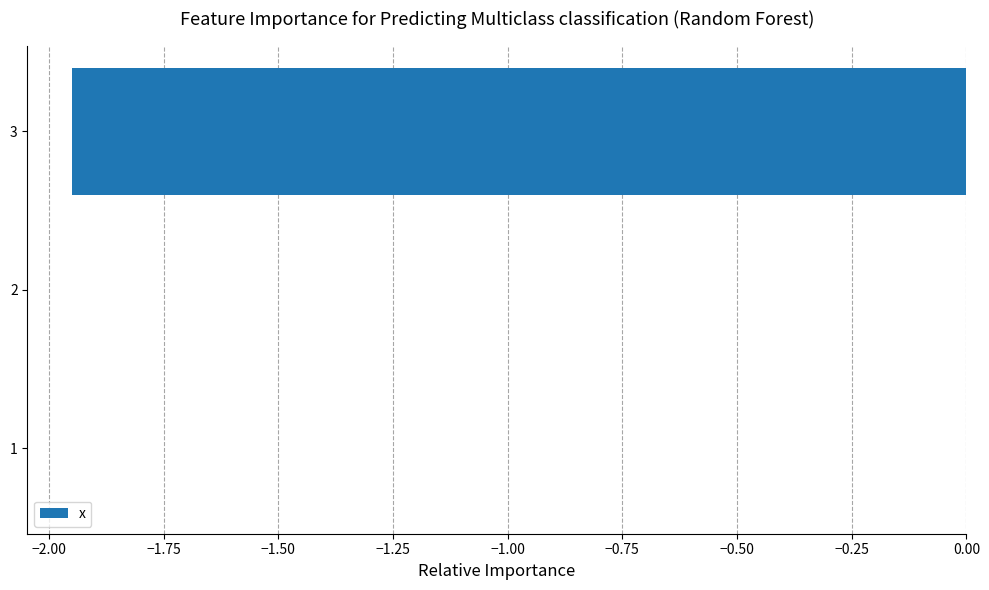

True or false: the data shows 0.0 at 1.

True